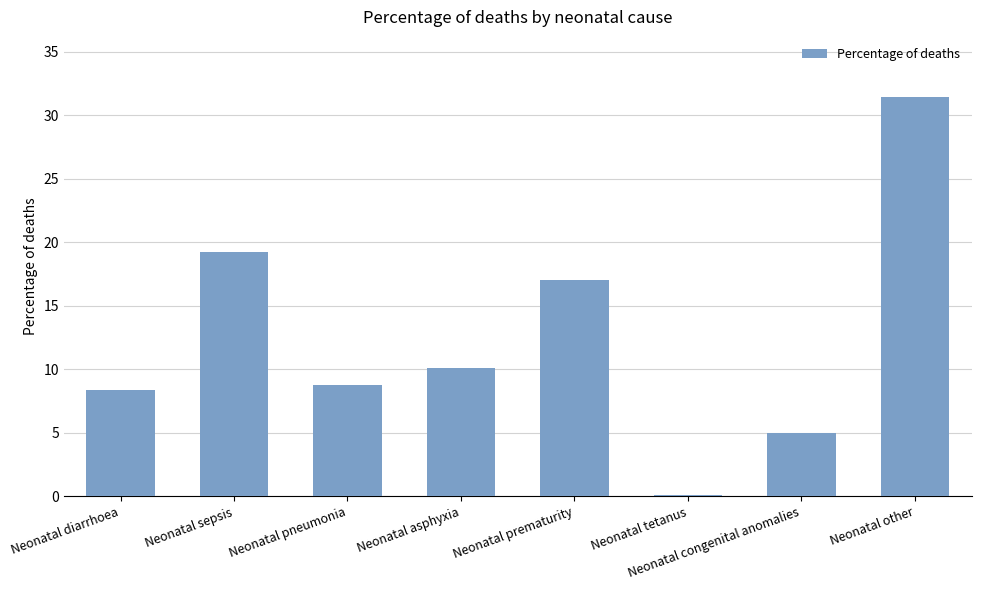

The chart shows a value of 42.5 at Neonatal other. True or false?

False